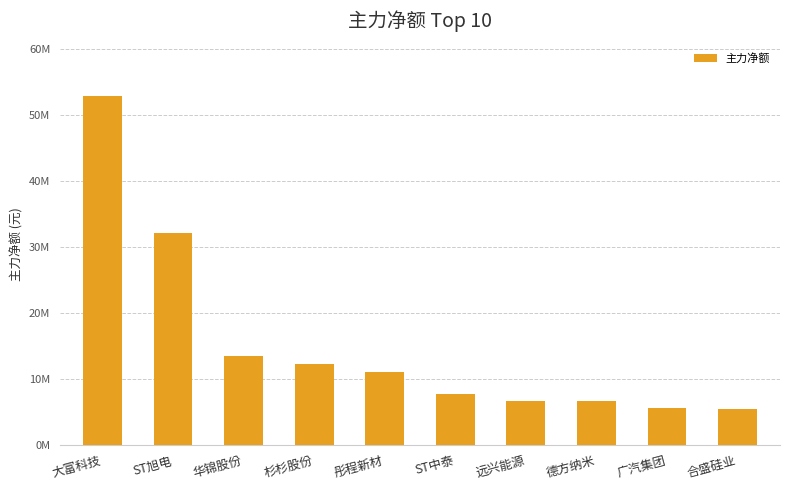

What is the difference between the maximum and minimum values?

47512336